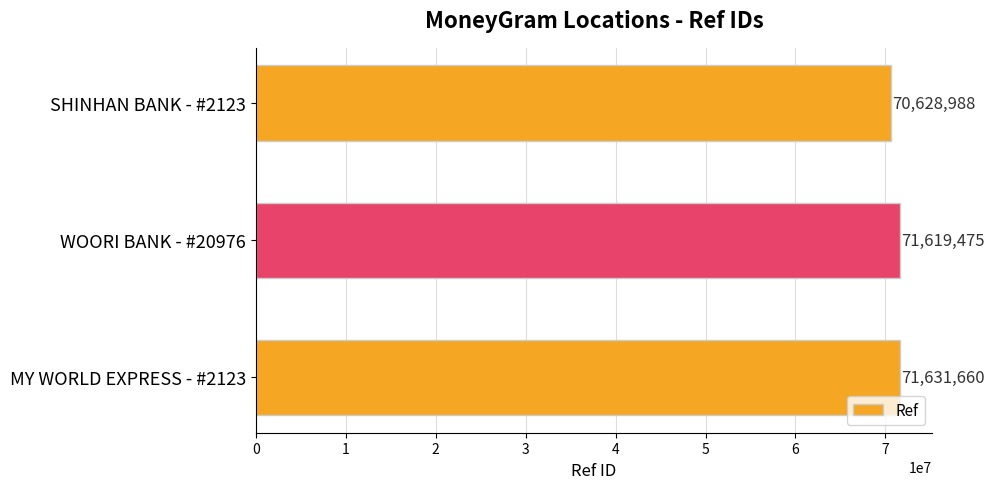

Is it true that the value at SHINHAN BANK - #2123 is 114127182?

False